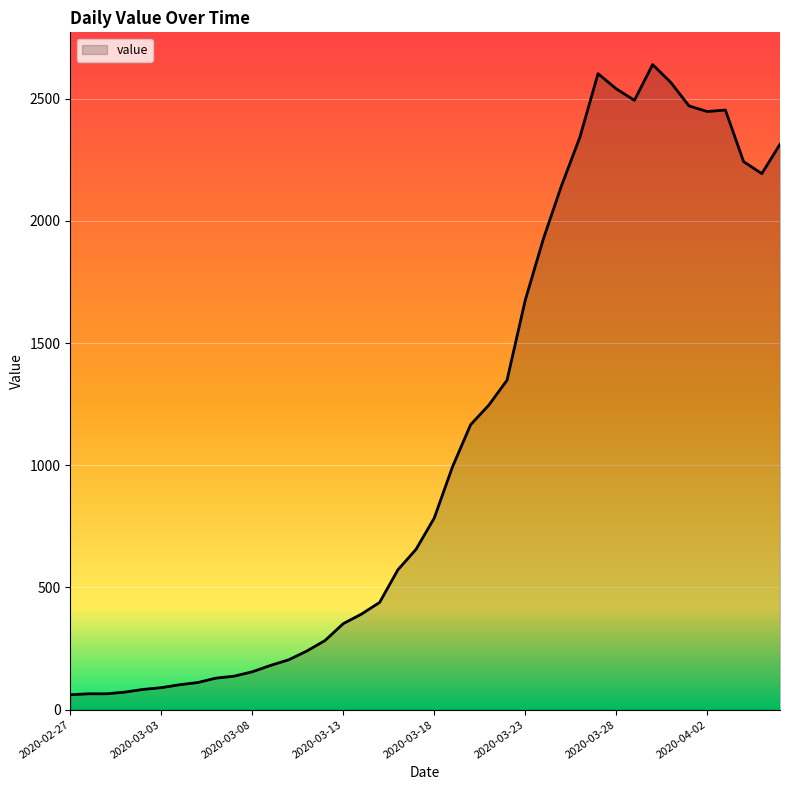

How many series are shown in this chart?

1